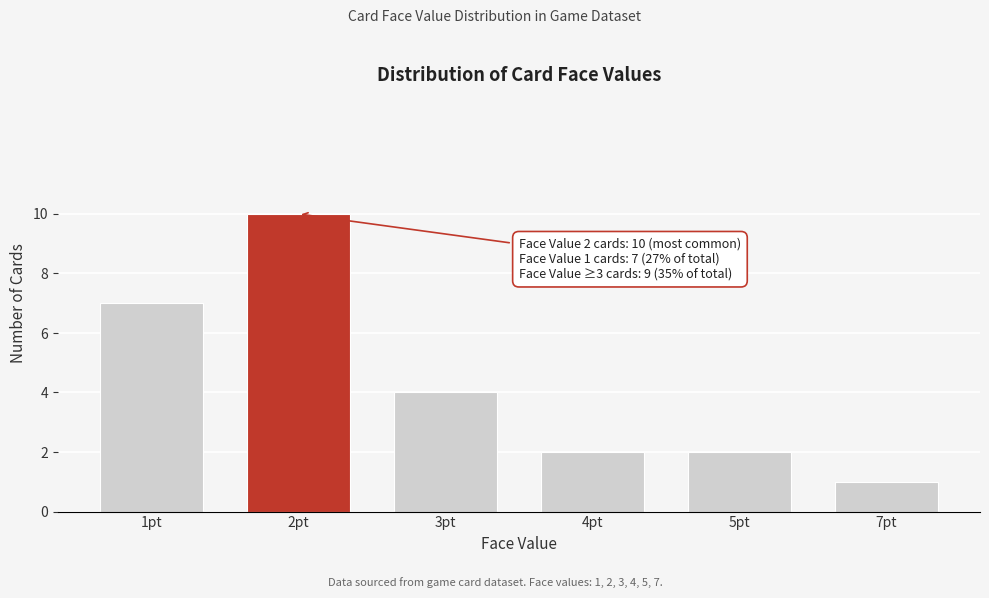

Reading left to right, list all the values displayed in this chart.

7	10	4	2	2	1